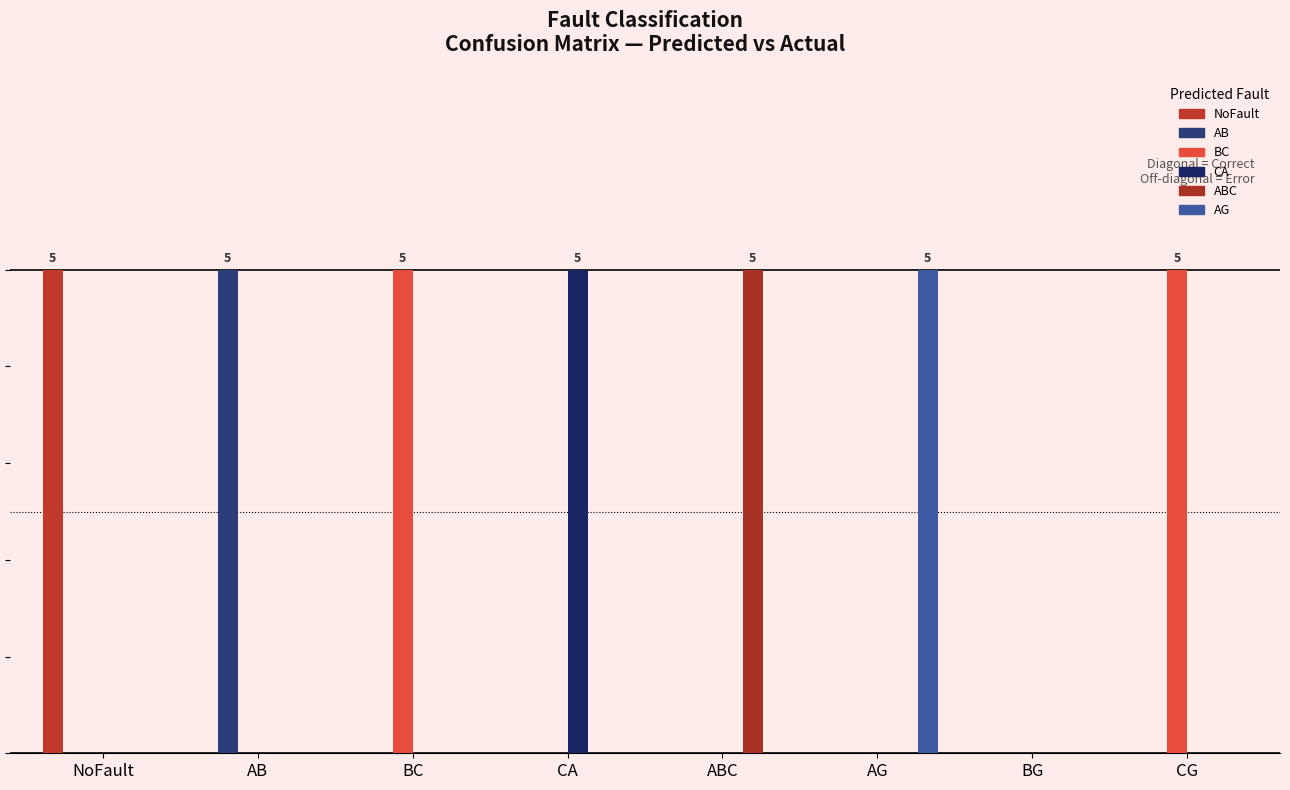

Are the bars horizontal?

No